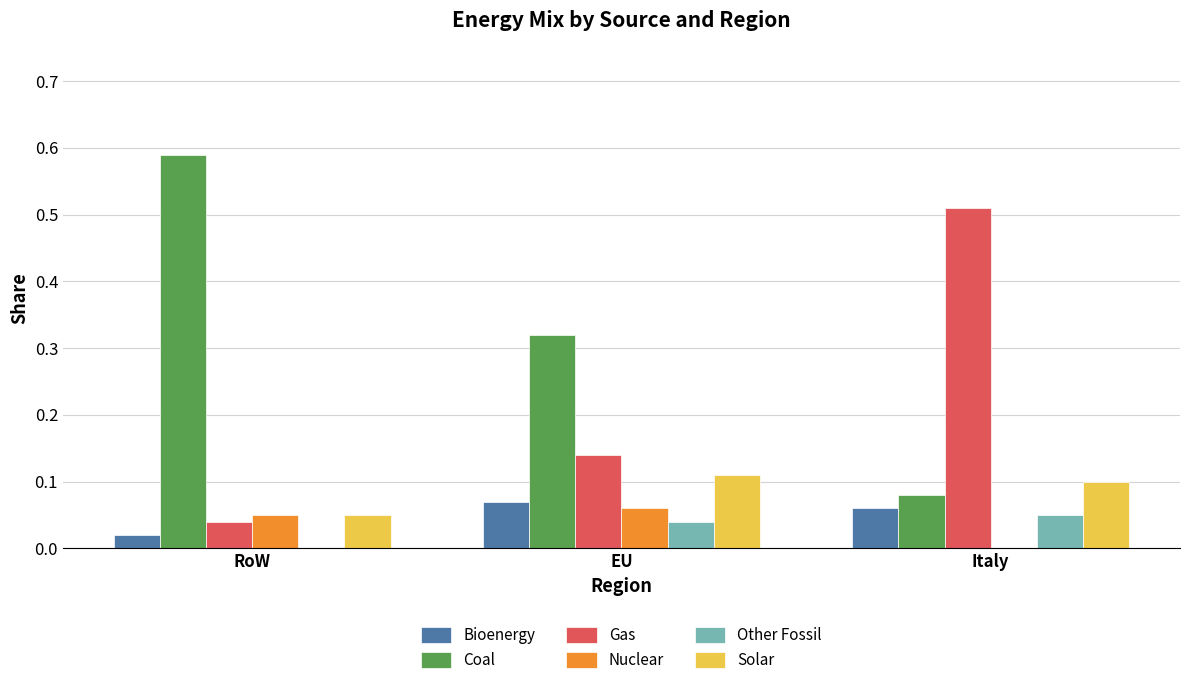

At which label does Bioenergy reach its peak?

EU